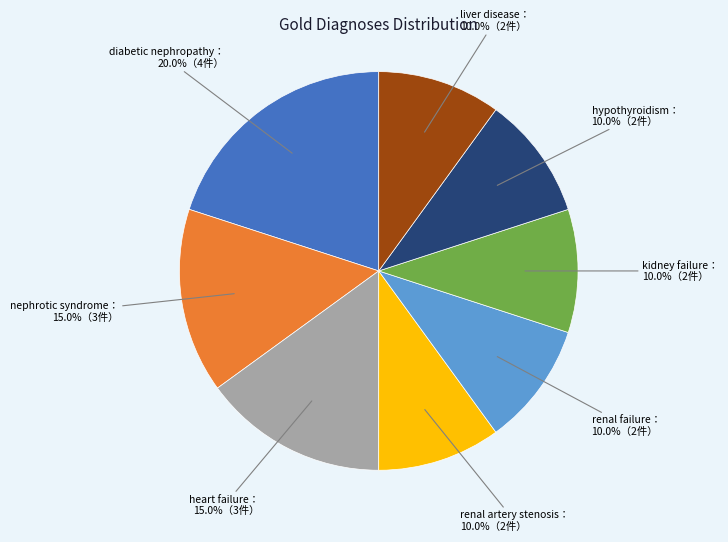

Is there any slice that represents more than half of the pie?

No